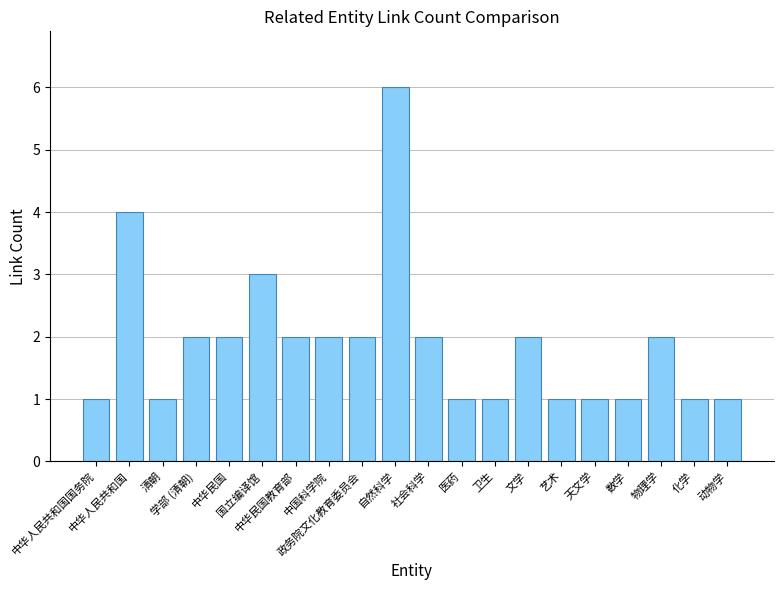

Reading right to left, what are all the values shown in this chart?

动物学=1	化学=1	物理学=2	数学=1	天文学=1	艺术=1	文学=2	卫生=1	医药=1	社会科学=2	自然科学=6	政务院文化教育委员会=2	中国科学院=2	中华民国教育部=2	国立编译馆=3	中华民国=2	学部 (清朝)=2	清朝=1	中华人民共和国=4	中华人民共和国国务院=1